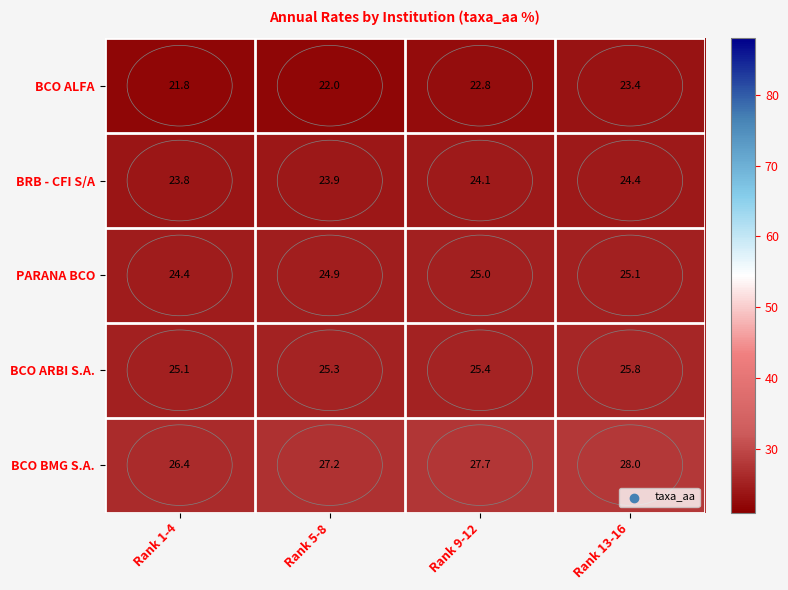

What is the difference between the highest and lowest values at Rank 1-4?

4.6